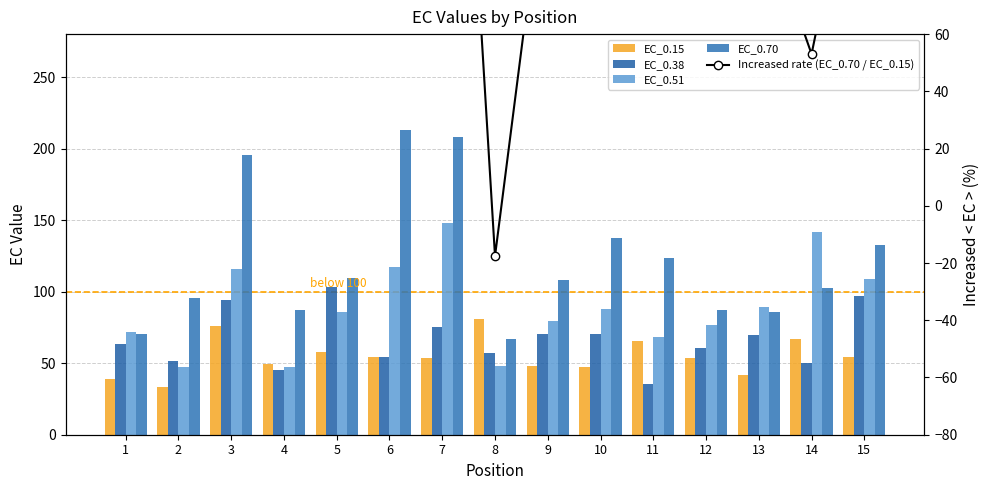

Rank the series by their maximum value, from highest to lowest.

Increased rate (EC_0.70 / EC_0.15), EC_0.70, EC_0.51, EC_0.38, EC_0.15